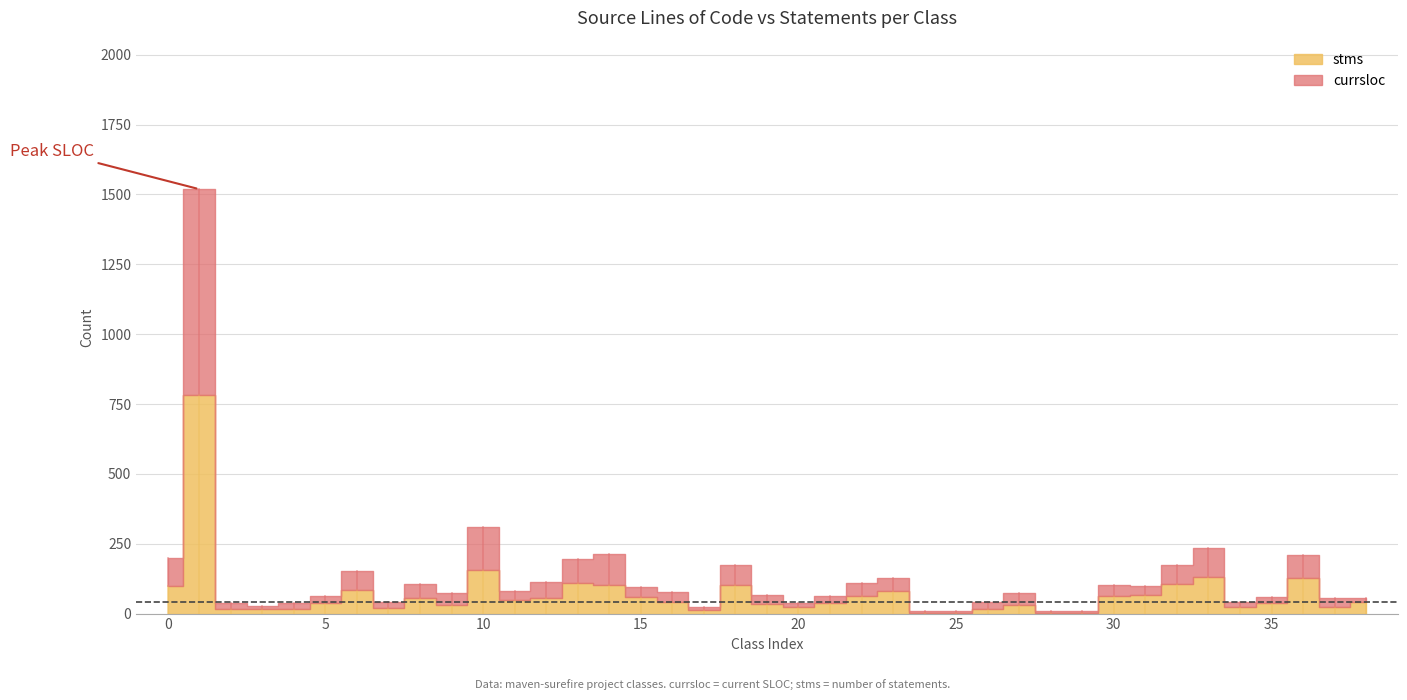

In stms, how many points are lower than both neighbors (excluding endpoints)?

7